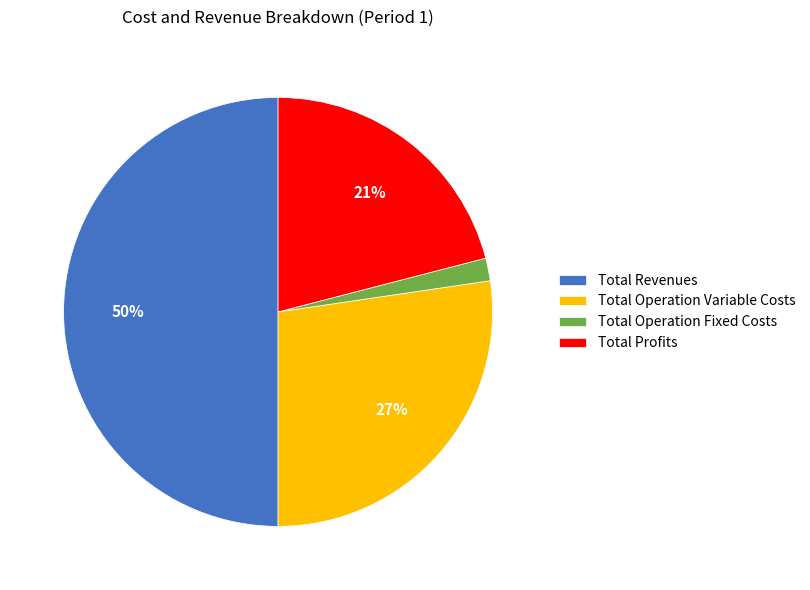

Rank the categories by value from lowest to highest.

Total Operation Fixed Costs, Total Profits, Total Operation Variable Costs, Total Revenues